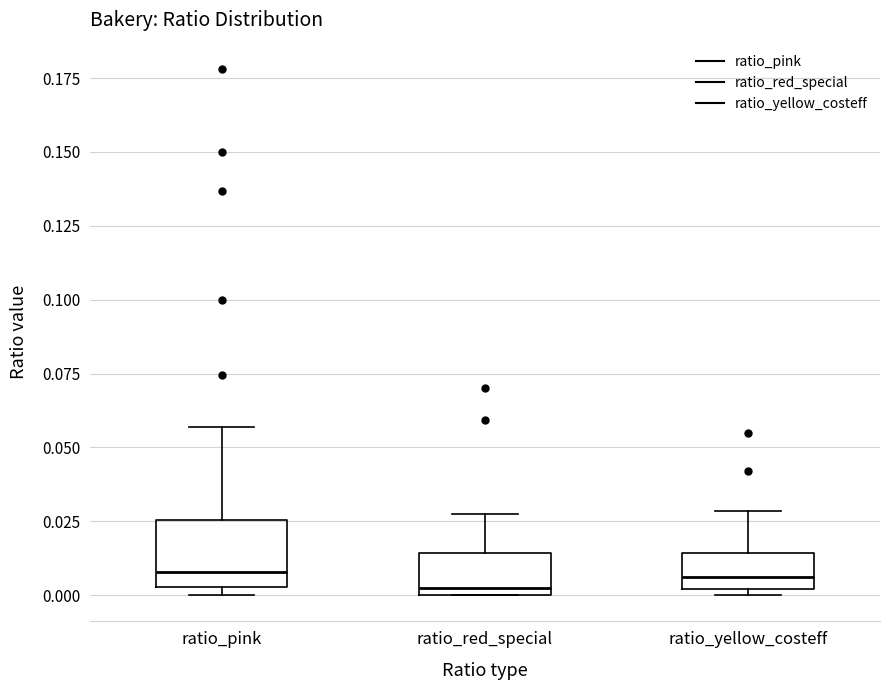

Reading left to right, read every box against the y-axis: the position of its median line, the range the box covers, and the ends of its whiskers. The values are not printed on the chart, so give them approximately, as read against the axis.

ratio_pink: median 0.010, box 0.005 to 0.025, whiskers 0.000 to 0.055
ratio_red_special: median 0.000 (just above the box's lower edge), box 0.000 to 0.015, whiskers 0.000 to 0.025
ratio_yellow_costeff: median 0.005, box 0.000 to 0.015, whiskers 0.000 (just below the box's lower edge) to 0.030